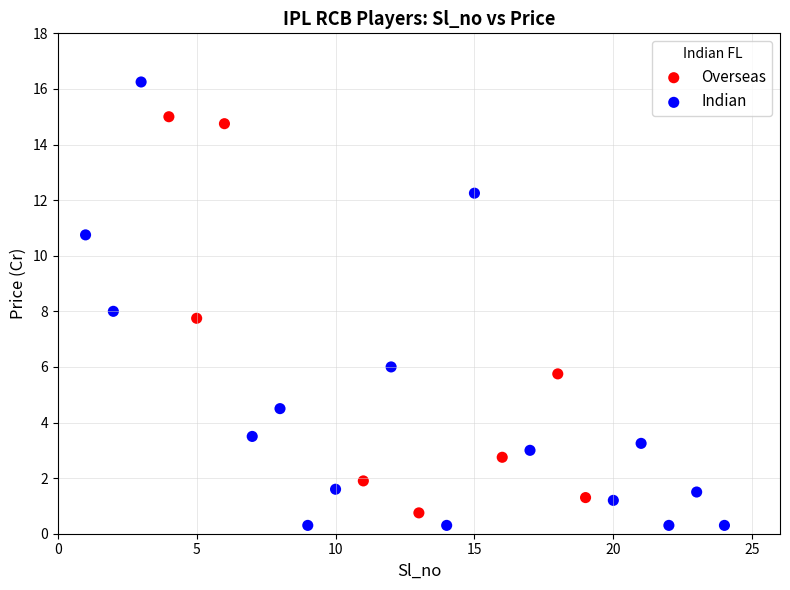

Which series contains the highest Y value?

Indian